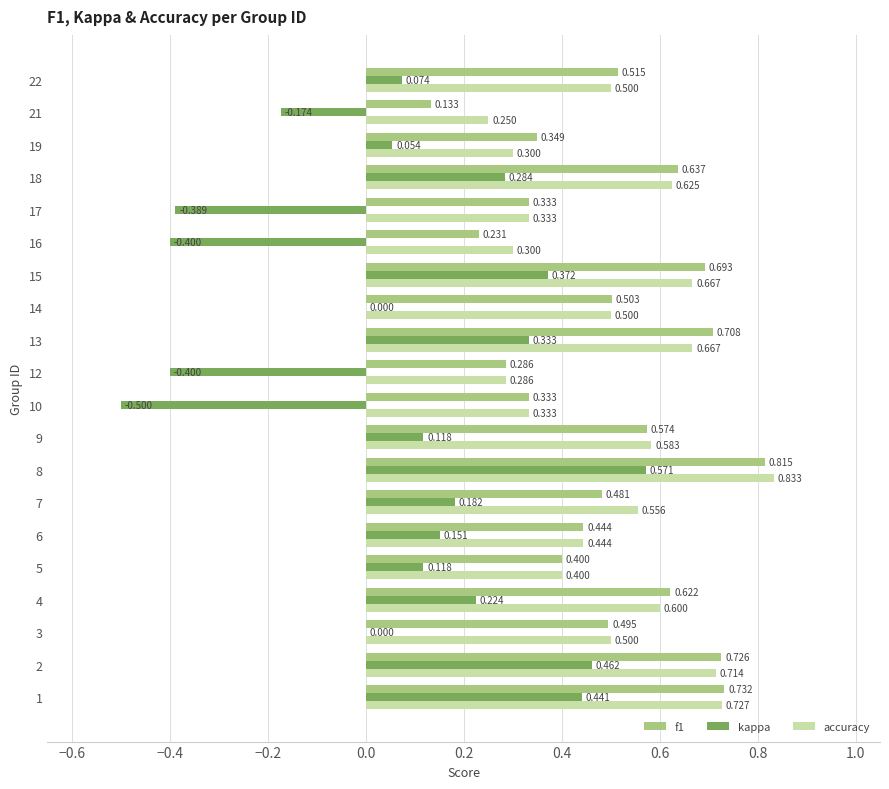

Is the value of f1 at 14 greater than the value of kappa at 19?

Yes